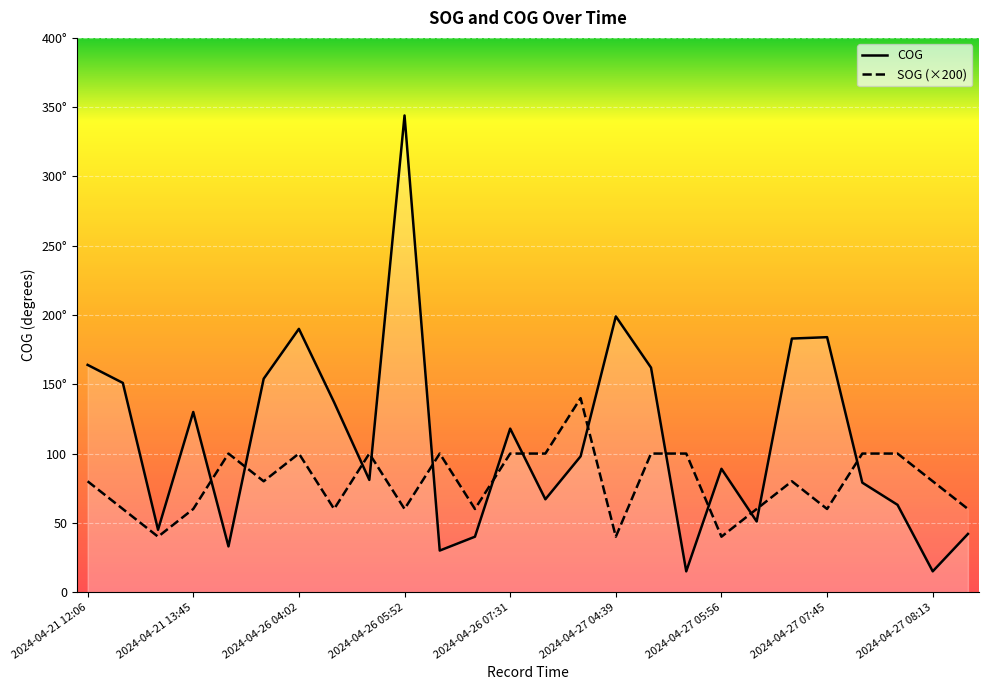

Is it true that COG equals 15 at 2024-04-27 08:13?

True